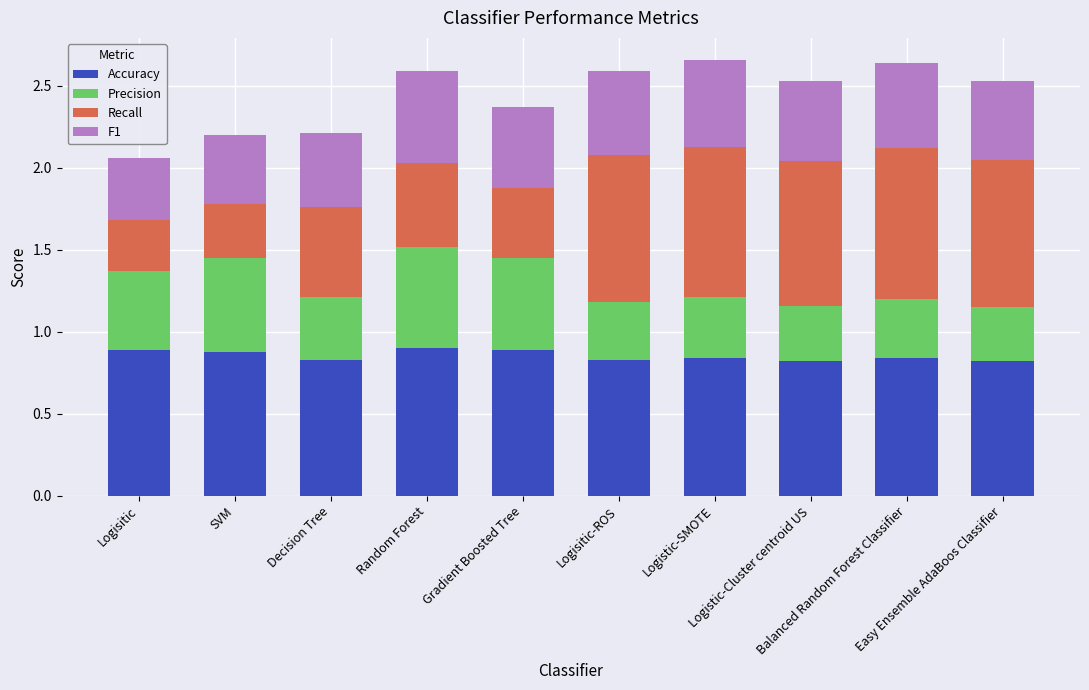

What is the maximum value for Accuracy?

0.9